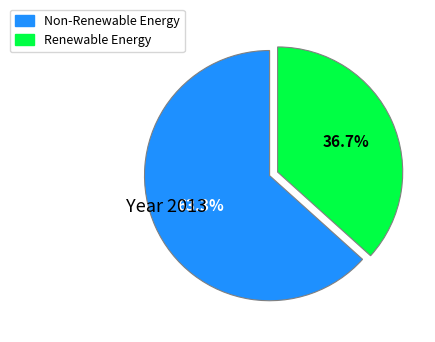

Which has a higher value, Non-Renewable Energy or Renewable Energy?

Non-Renewable Energy